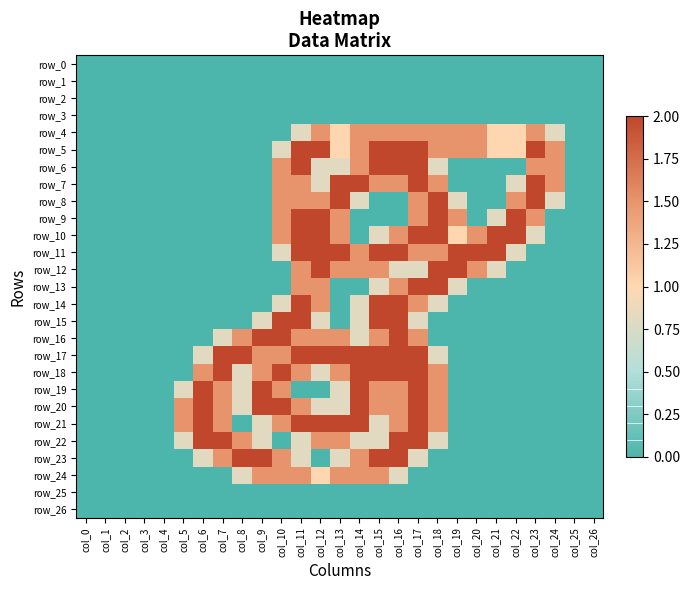

The row_3 series shows 0.0 at col_0. True or false?

True